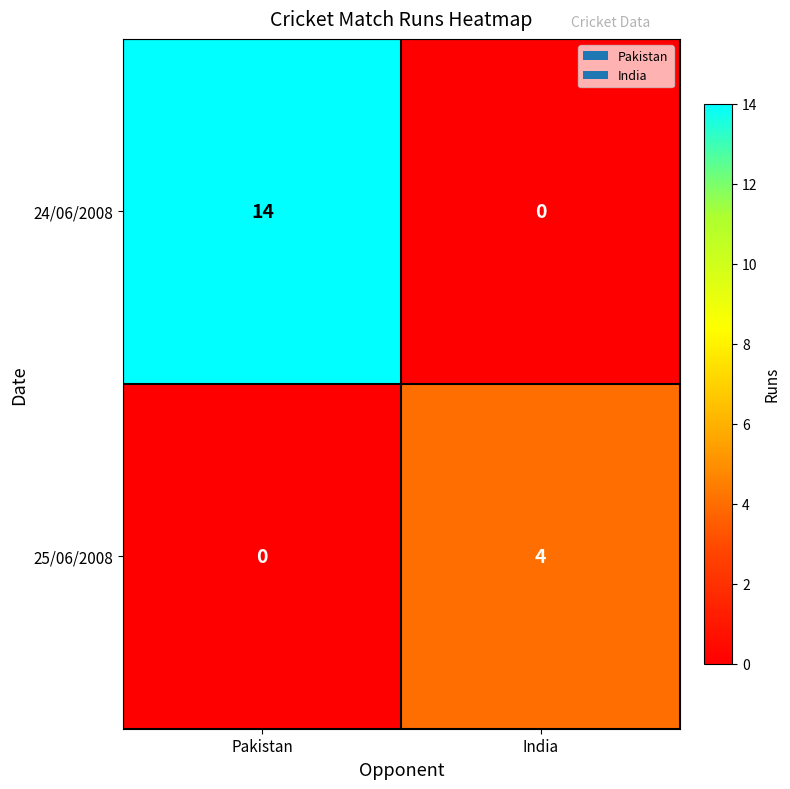

Which series changed the most between Pakistan and India?

24/06/2008